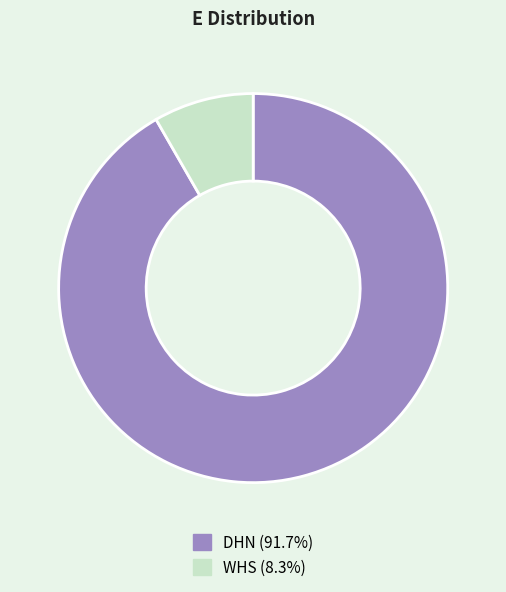

The DHN slice represents 77% of the pie. True or false?

False